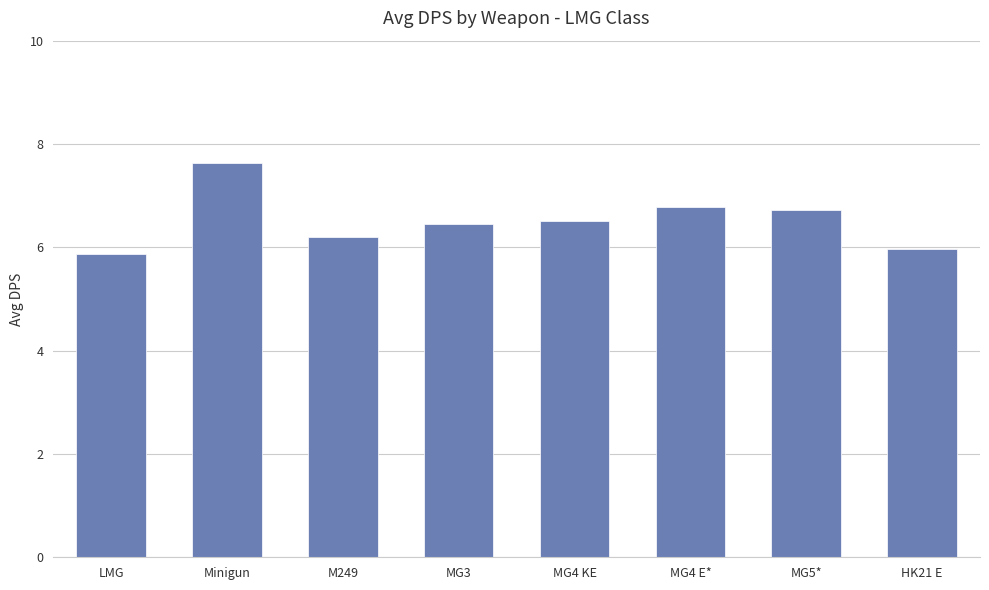

The value at MG5* is 6.7. True or false?

True